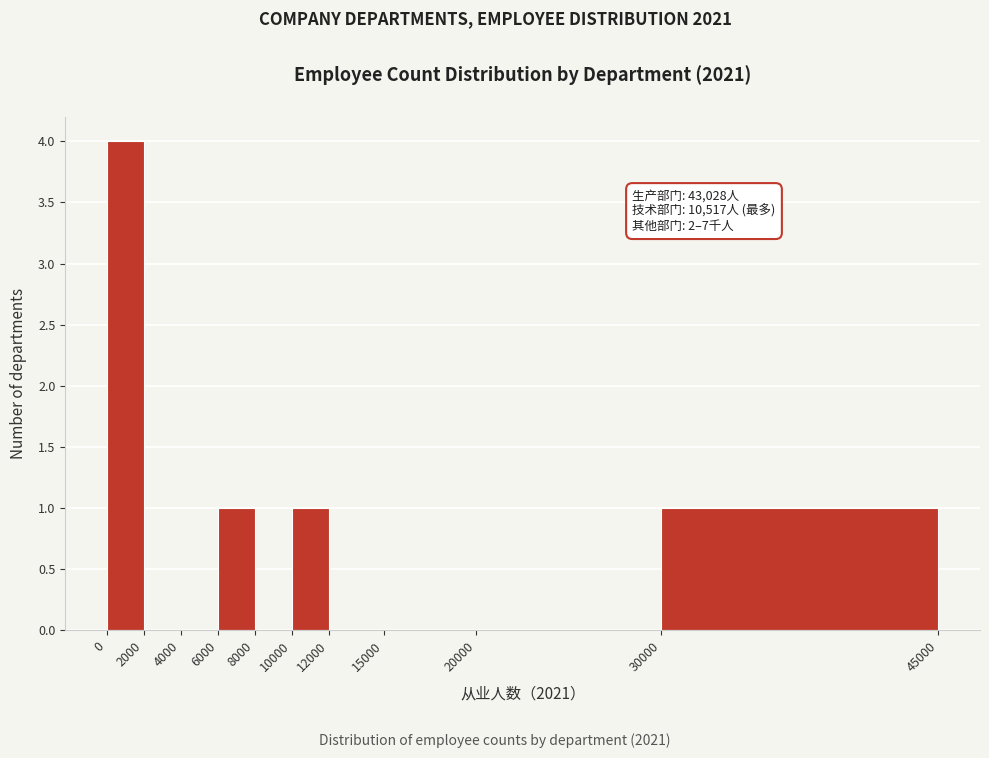

Over which range of the x-axis is the bar tallest?

0 to 2000